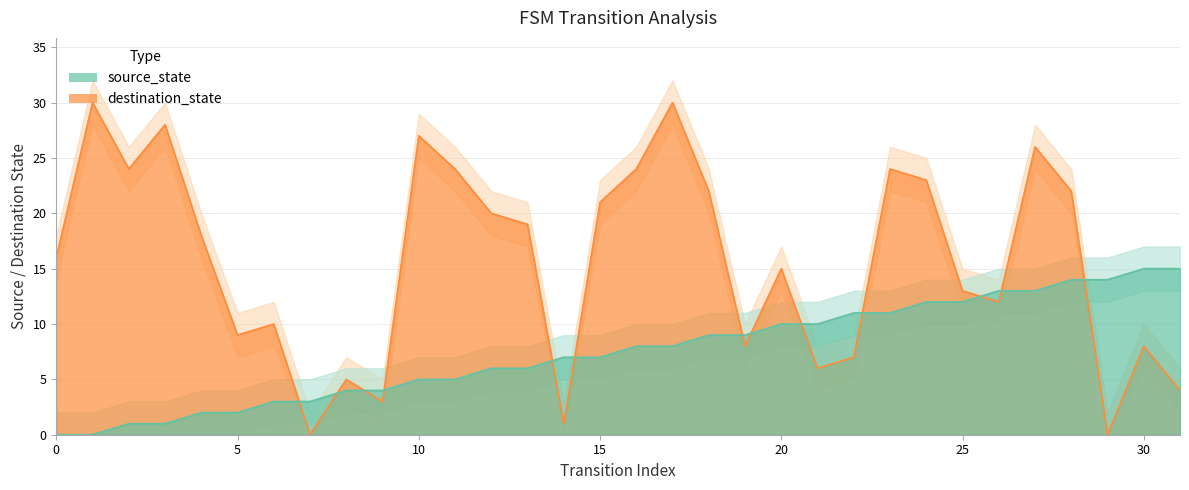

True or false: destination_state and source_state intersect in this chart.

True